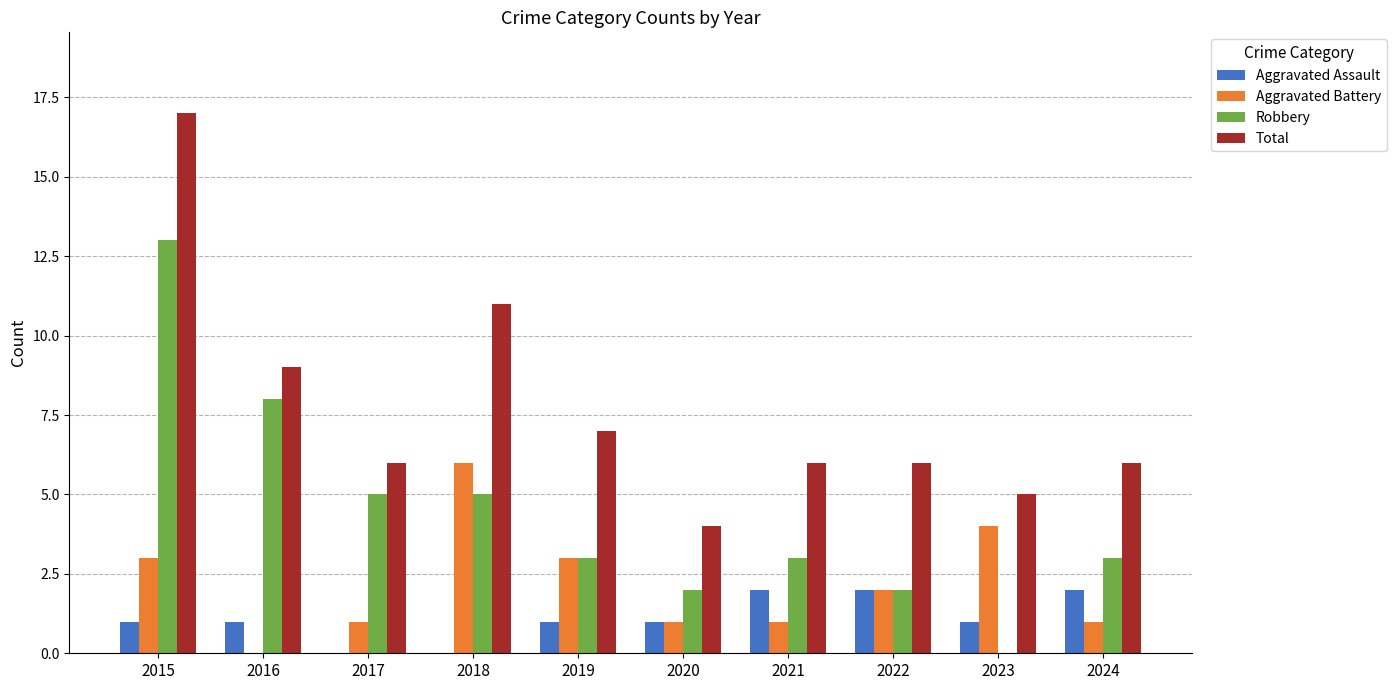

What is the sum of all Total values?

77